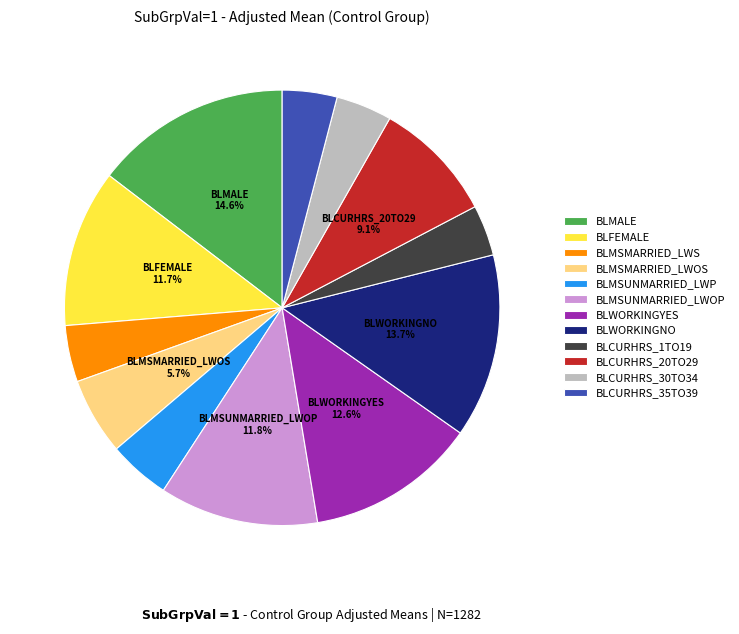

To the nearest percent, what is the combined percentage of BLCURHRS_30TO34 and BLMSMARRIED_LWOS?

10%